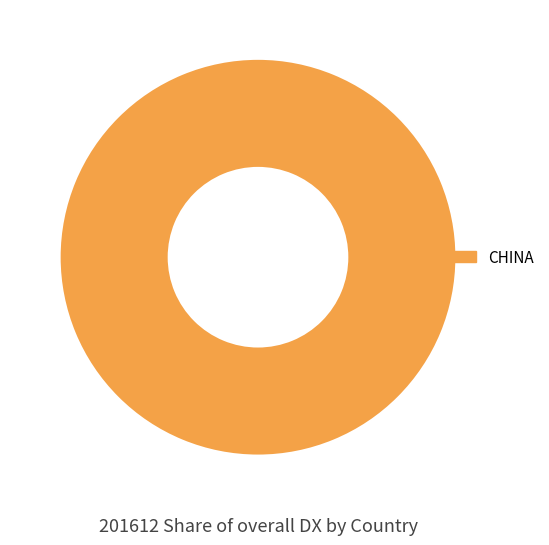

How many slices are in this pie chart?

1